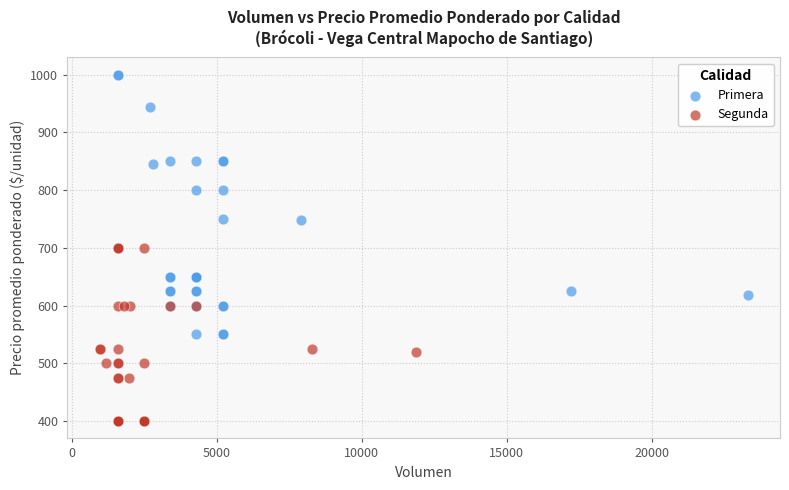

Which series has the widest spread of Y values?

Primera